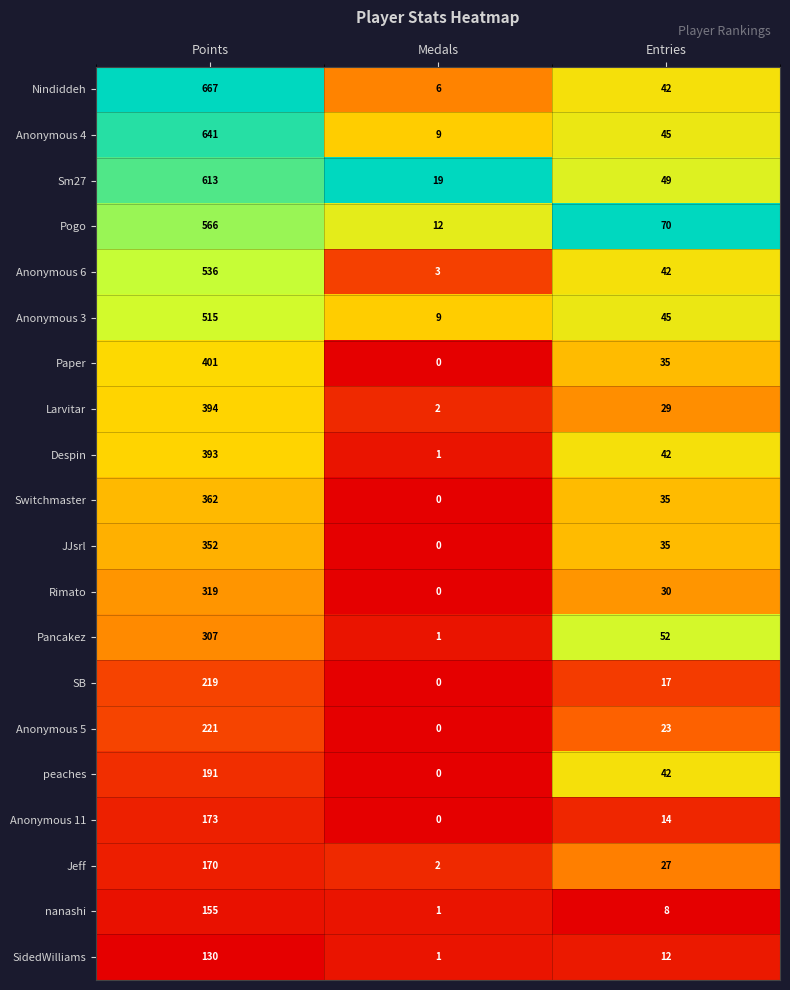

At how many categories does at least one series exceed 0?

3